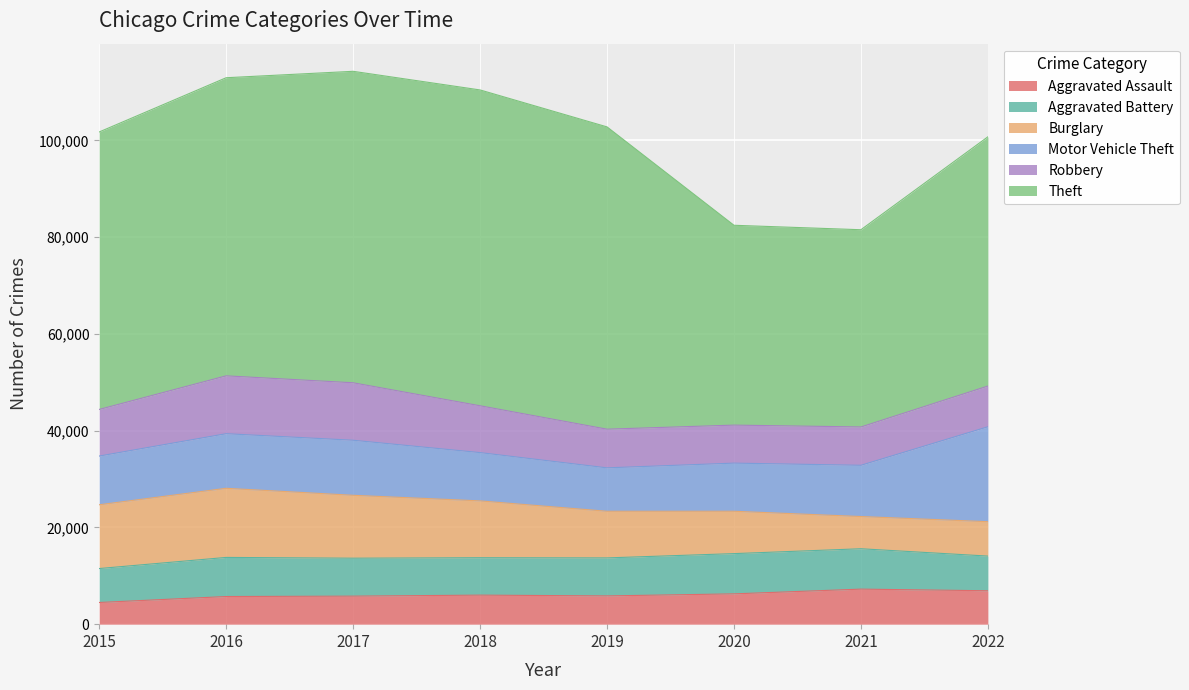

How many distinct data groups are displayed?

6